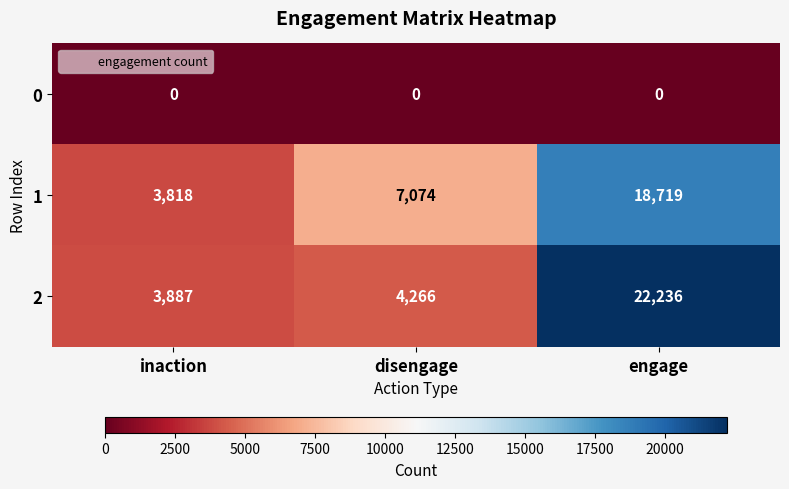

At how many categories does at least one series exceed 19513?

1